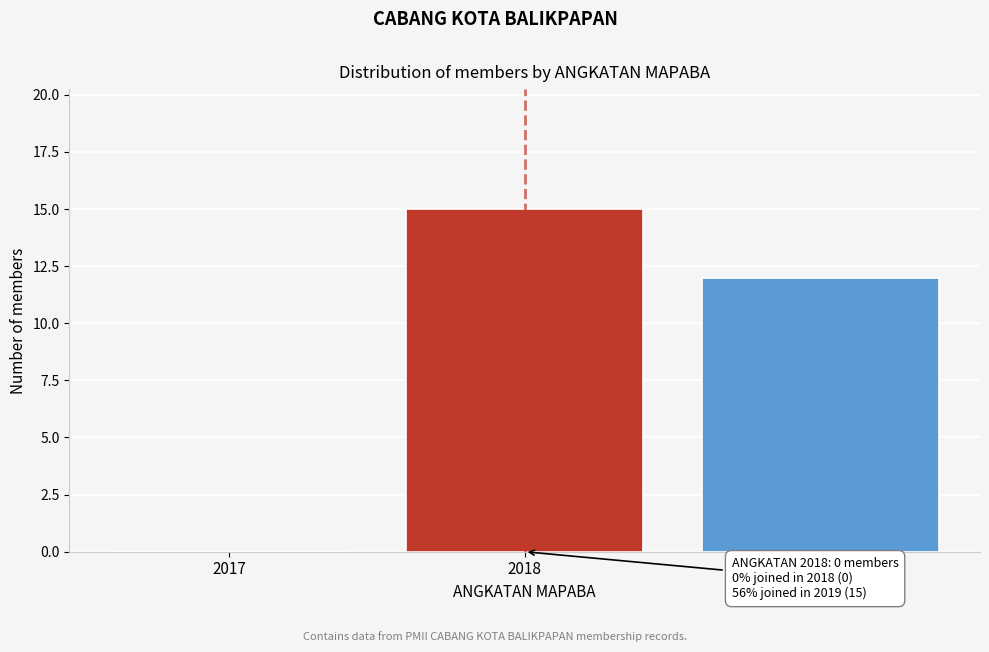

Reading left to right, what are all the values shown in this chart?

2017=0	2018=15	2019=12